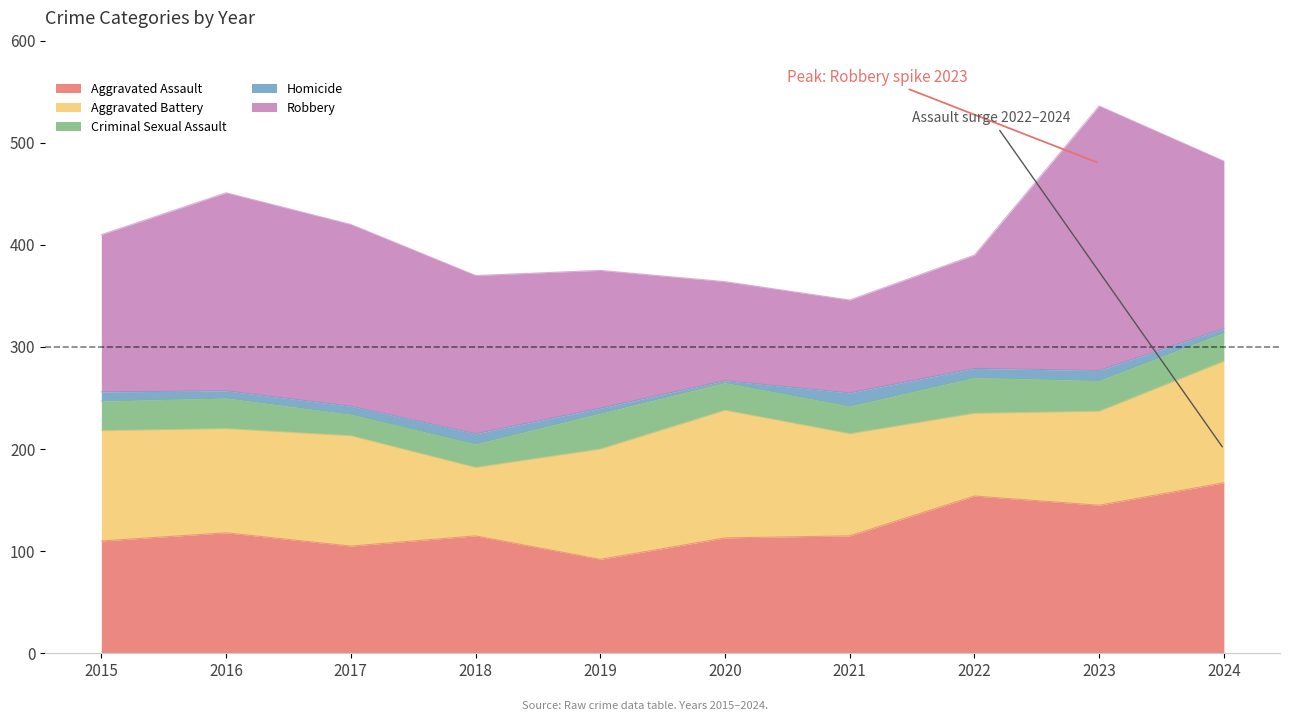

How many series are shown in this chart?

5